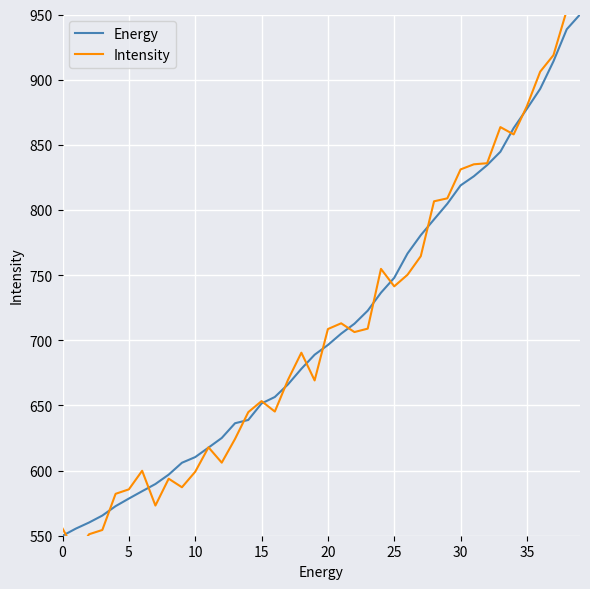

The value of Energy at 15 is 651.5. True or false?

True